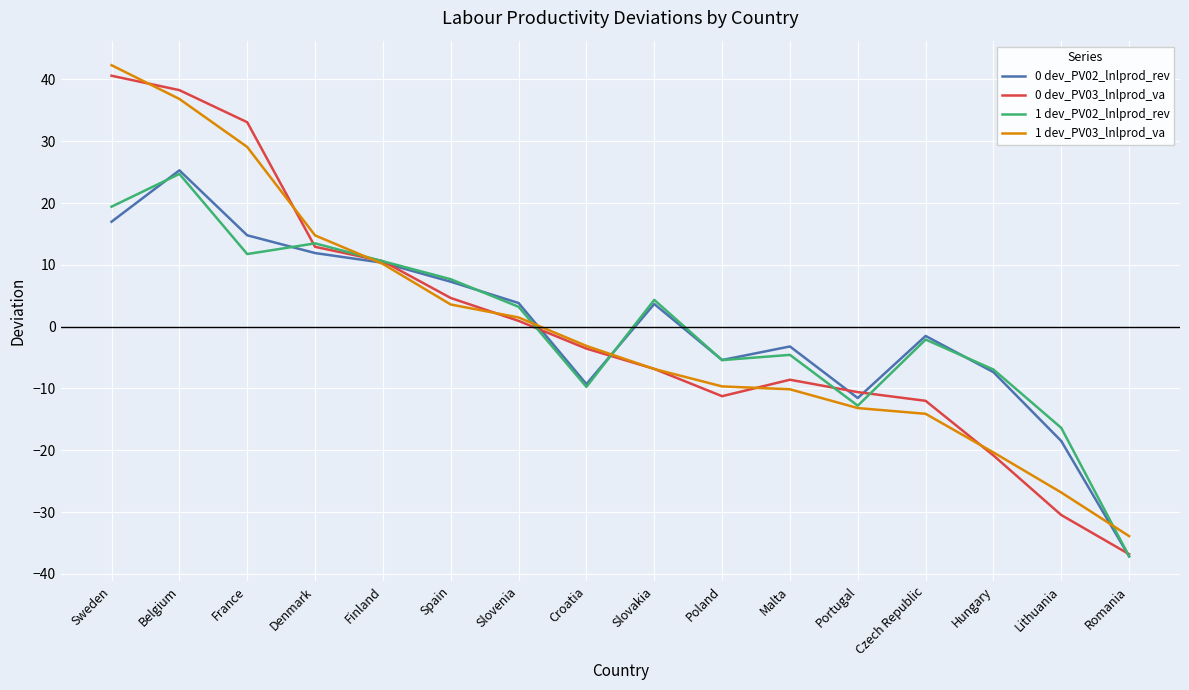

What position from the right is Sweden?

16